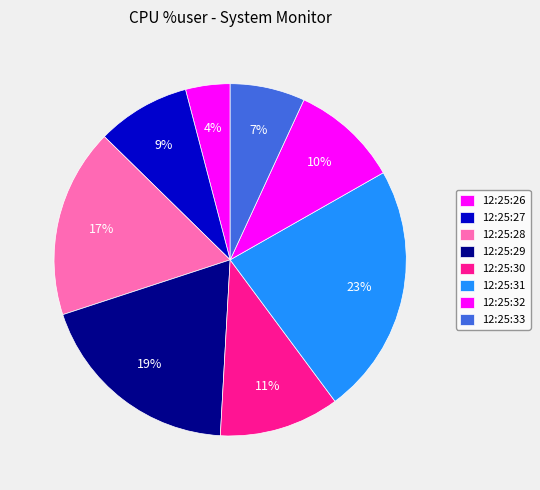

What percentage do 12:25:27 and 12:25:28 together represent?

26.0%